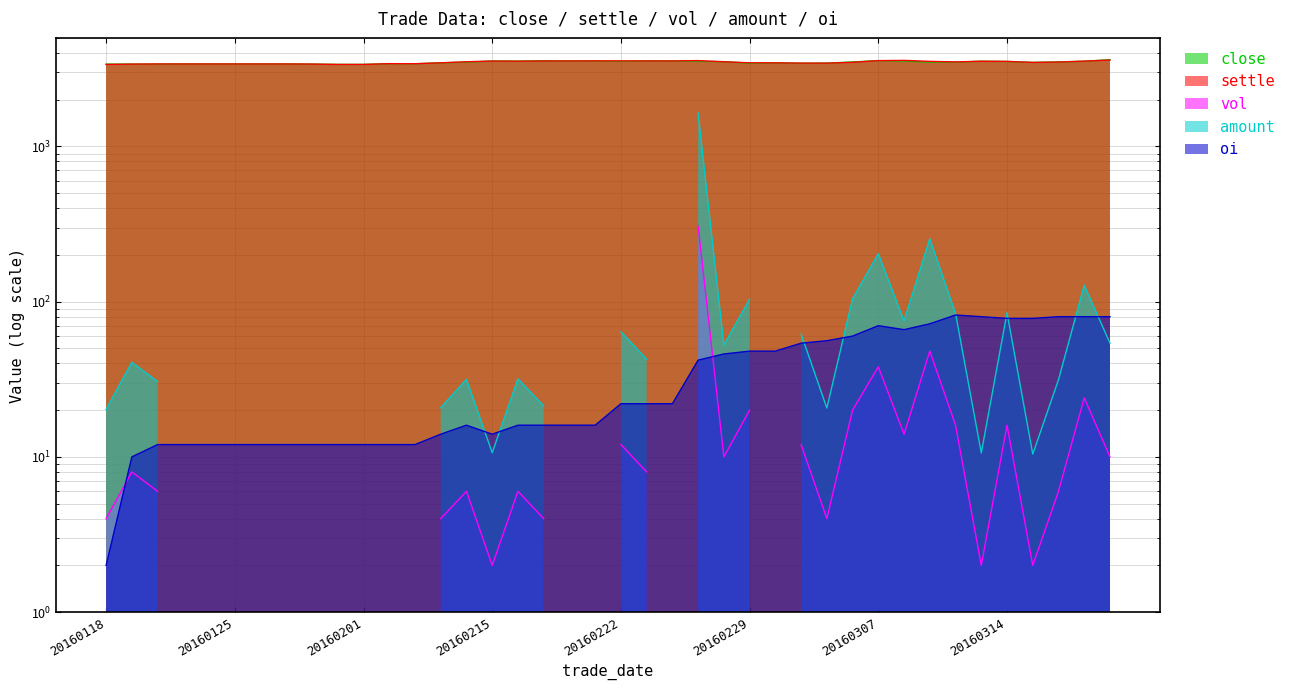

What is the spread (max minus min) of values at 20160119?

3380